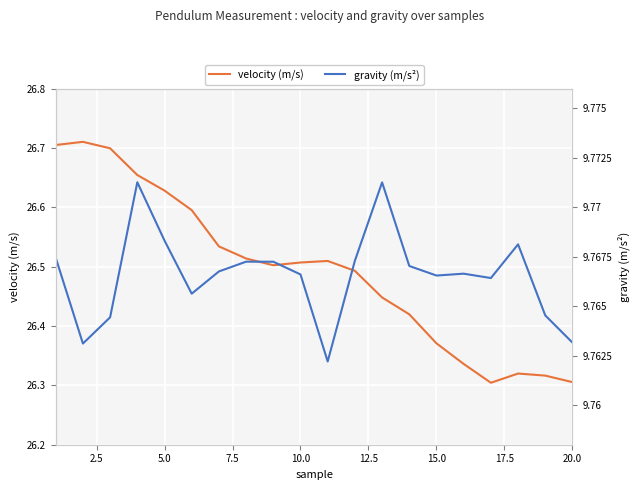

At how many categories does at least one series exceed 23?

20